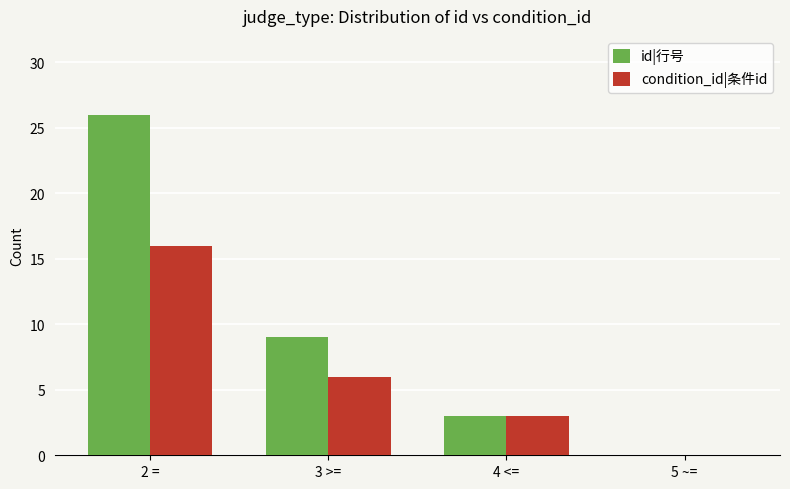

Is it true that id|行号 equals 3 at 3 >=?

False